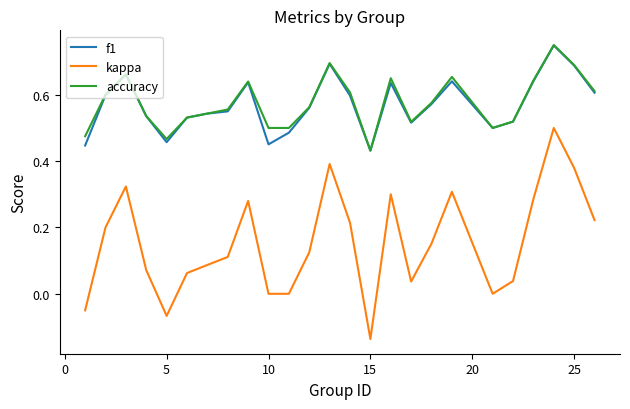

Which series has the widest spread of values?

kappa